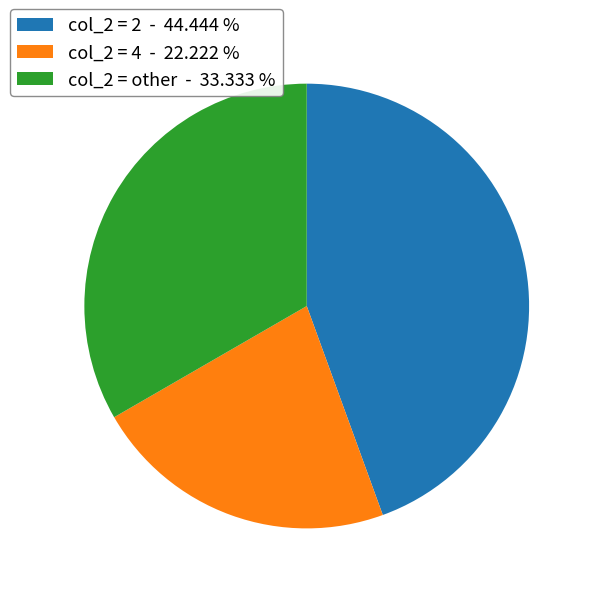

What is the largest slice in the pie chart?

col_2 = 2 - 44.444 %